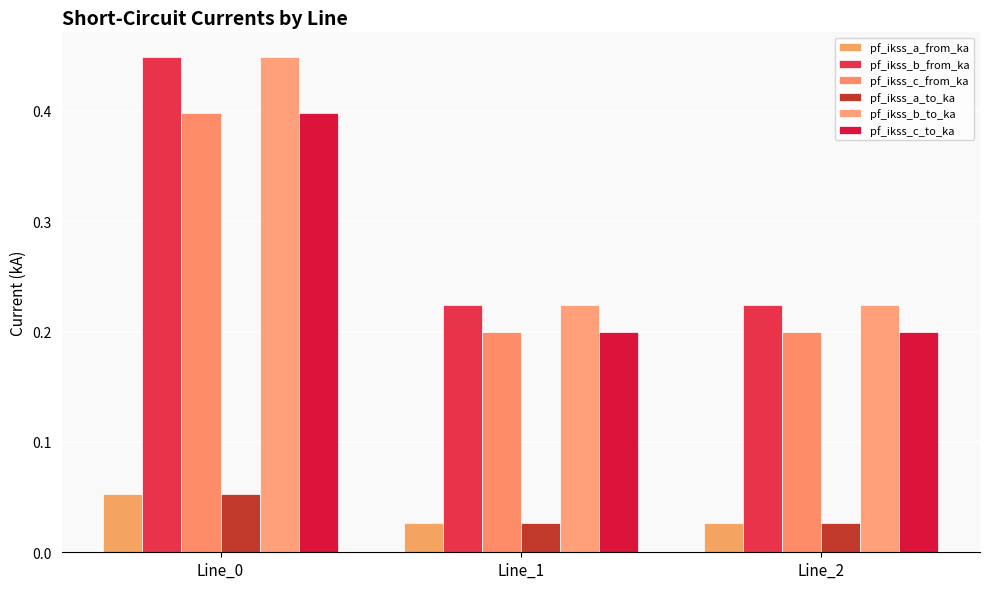

What is the sum of the pf_ikss_c_to_ka values at Line_1 and Line_2?

0.4